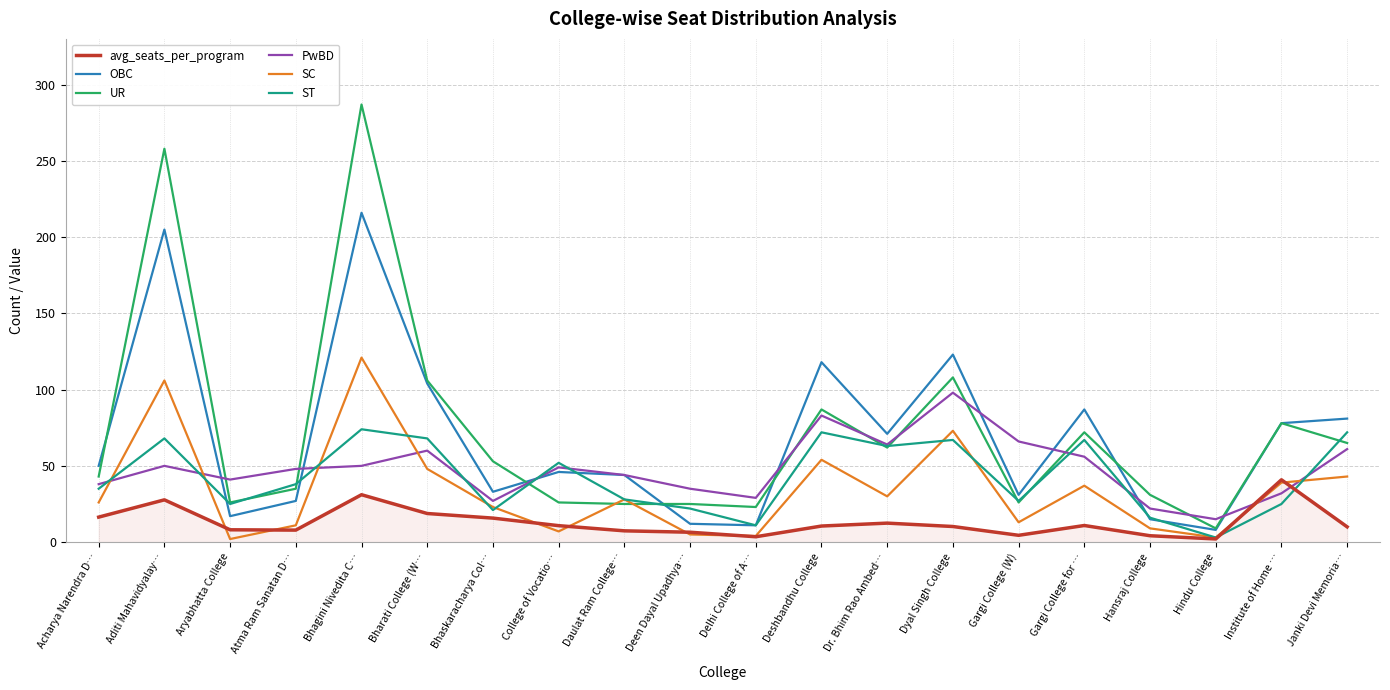

At how many categories does at least one series exceed 187?

2